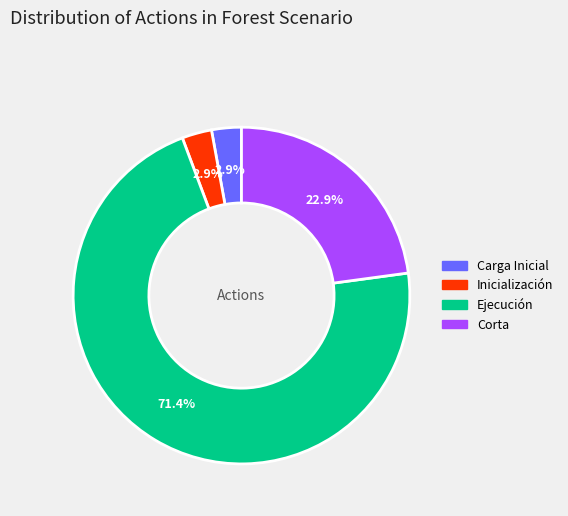

What is the largest slice in the pie chart?

Ejecución